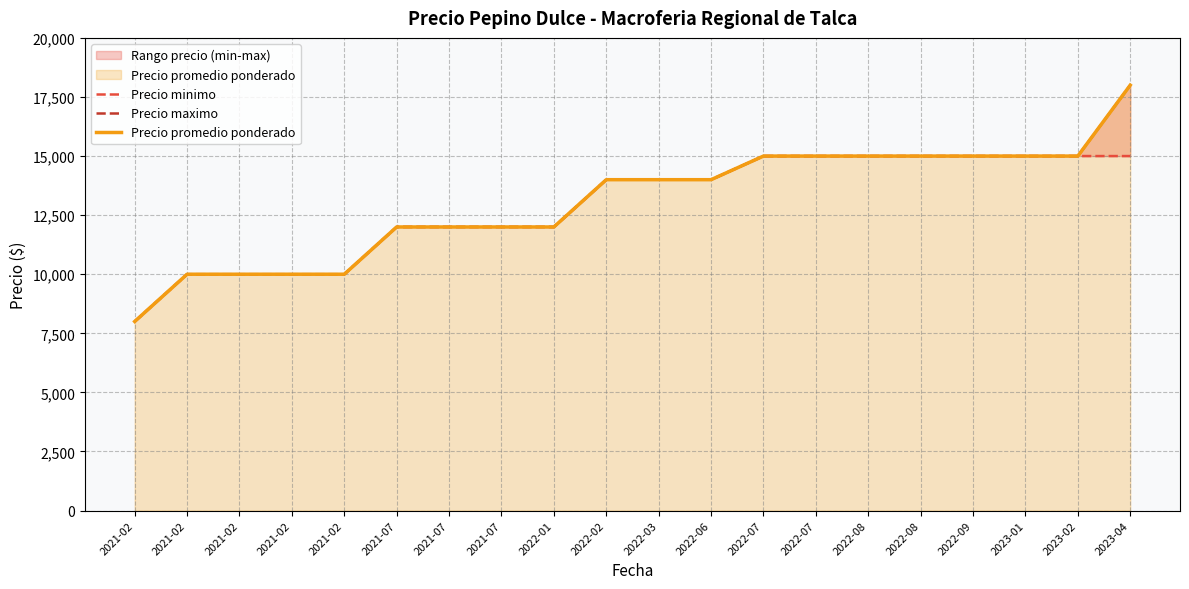

Reading left to right, list all the values displayed in this chart.

Precio minimo: 2021-02=8000	2021-02=10000	2021-02=10000	2021-02=10000	2021-02=10000	2021-07=12000	2021-07=12000	2021-07=12000	2022-01=12000	2022-02=14000	2022-03=14000	2022-06=14000	2022-07=15000	2022-07=15000	2022-08=15000	2022-08=15000	2022-09=15000	2023-01=15000	2023-02=15000	2023-04=15000
Precio maximo: 2021-02=8000	2021-02=10000	2021-02=10000	2021-02=10000	2021-02=10000	2021-07=12000	2021-07=12000	2021-07=12000	2022-01=12000	2022-02=14000	2022-03=14000	2022-06=14000	2022-07=15000	2022-07=15000	2022-08=15000	2022-08=15000	2022-09=15000	2023-01=15000	2023-02=15000	2023-04=18000
Precio promedio ponderado: 2021-02=8000	2021-02=10000	2021-02=10000	2021-02=10000	2021-02=10000	2021-07=12000	2021-07=12000	2021-07=12000	2022-01=12000	2022-02=14000	2022-03=14000	2022-06=14000	2022-07=15000	2022-07=15000	2022-08=15000	2022-08=15000	2022-09=15000	2023-01=15000	2023-02=15000	2023-04=18000